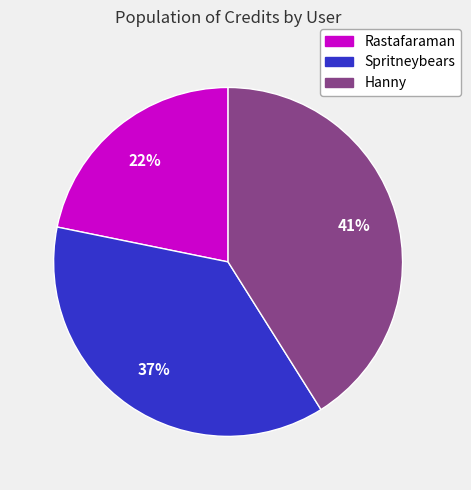

Does Rastafaraman account for over 50% of the chart?

No